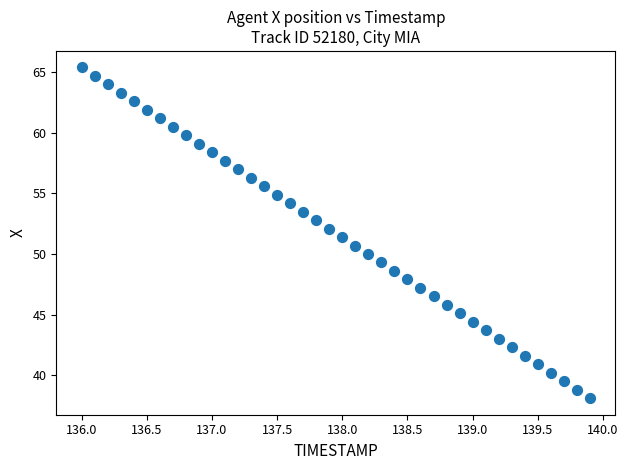

What is the range of Y values (max minus min)?

27.3